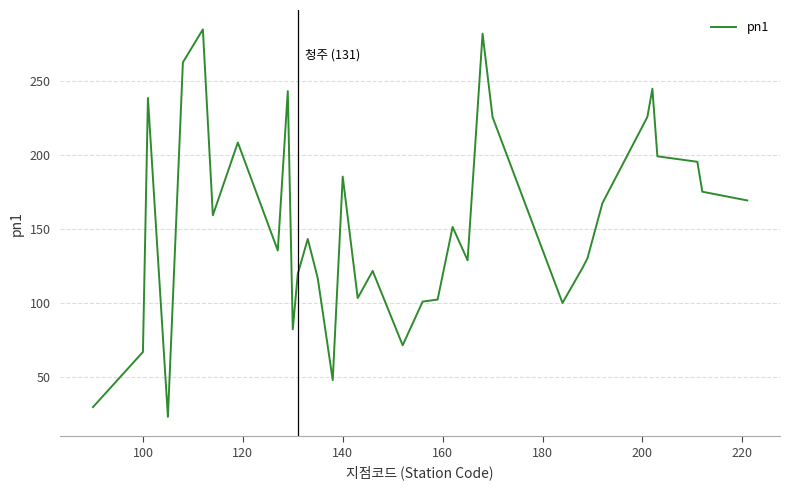

What is the sum of all values?

5369.8